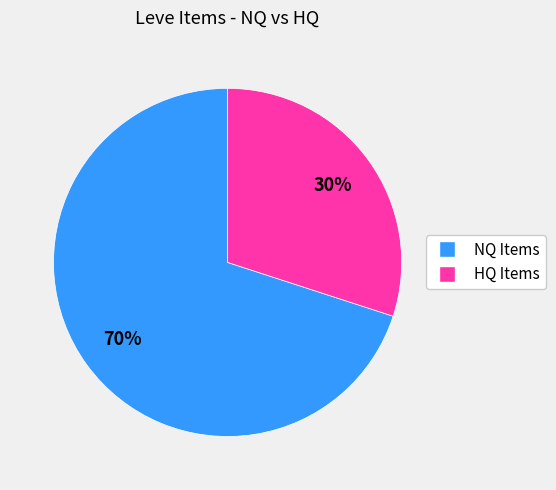

Is there any slice that represents more than half of the pie?

Yes